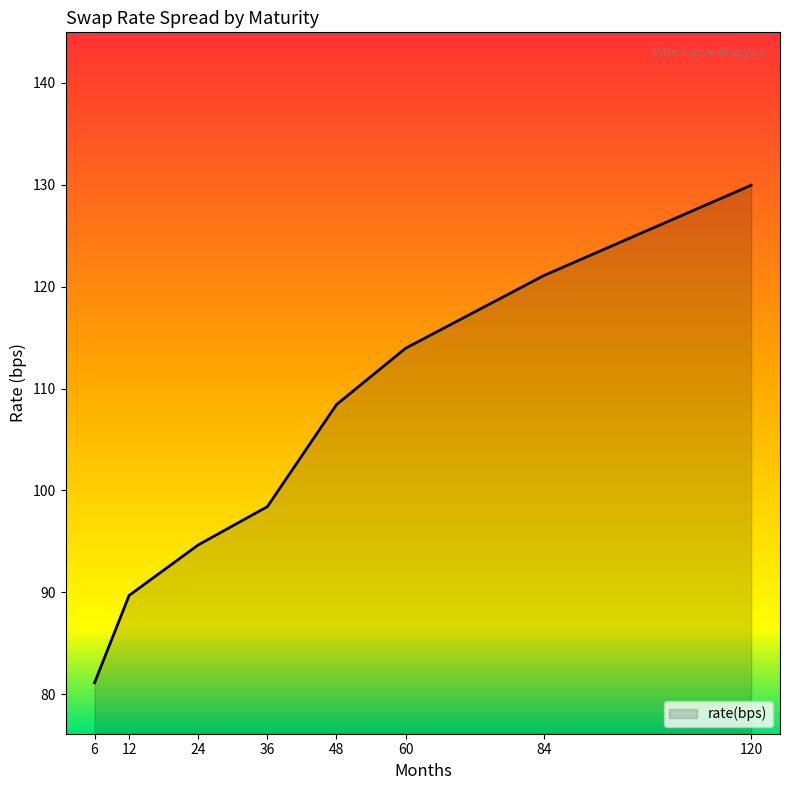

Rank the categories by value from highest to lowest.

120, 84, 60, 48, 36, 24, 12, 6